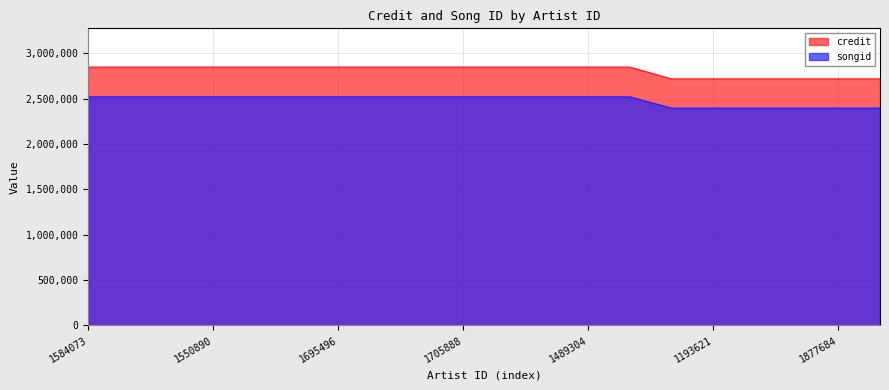

True or false: songid and credit intersect in this chart.

False